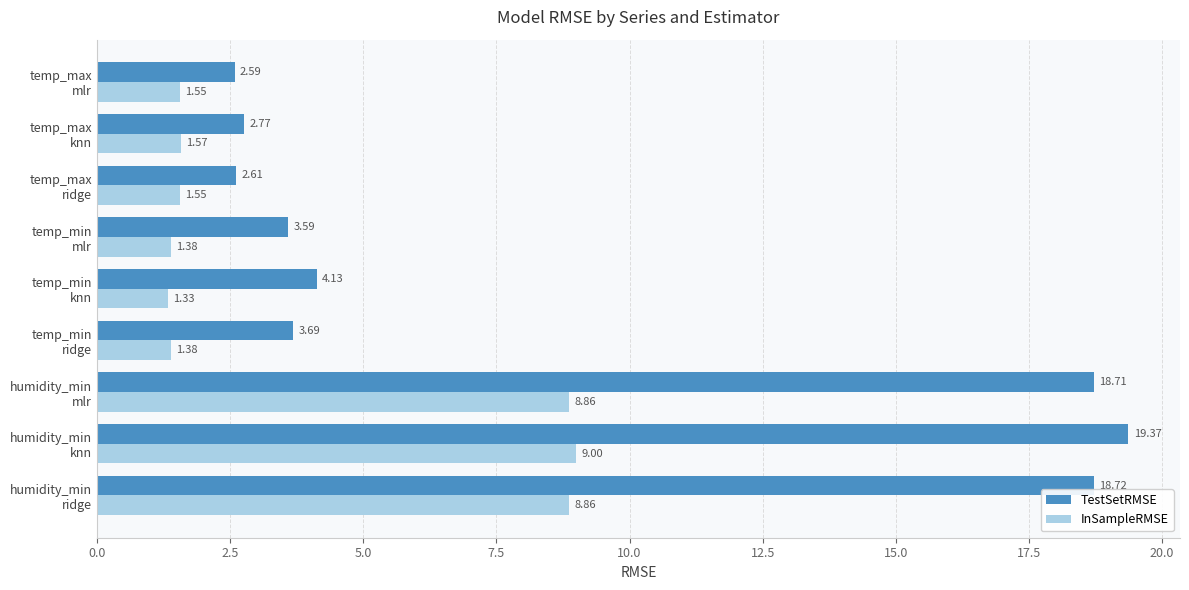

Which series has the largest range (max minus min)?

TestSetRMSE